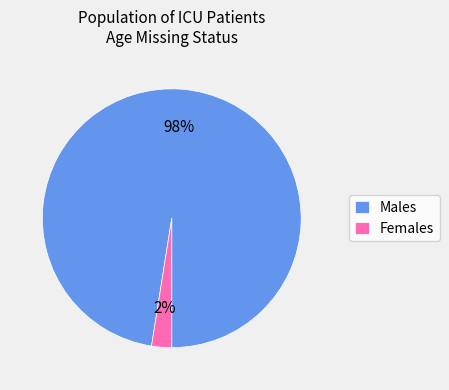

To the nearest percent, what is the average slice percentage?

50%